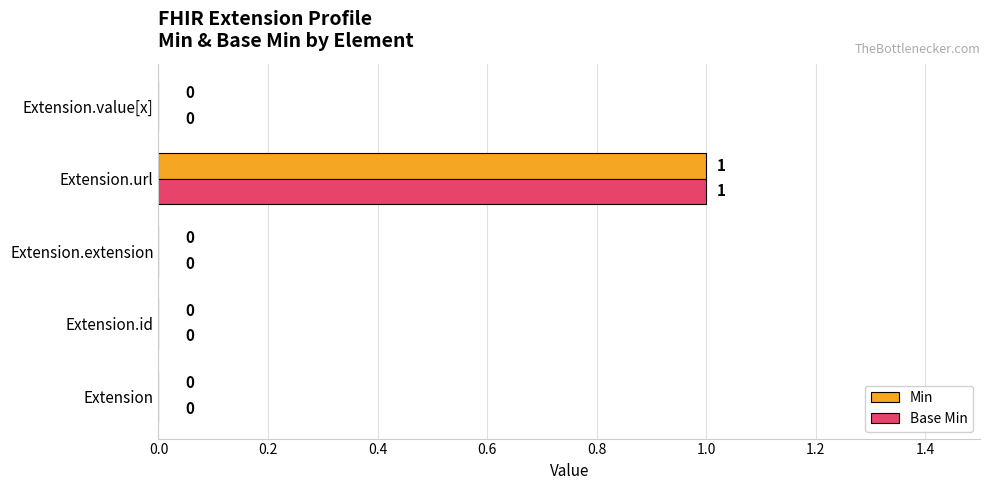

True or false: Min has a value of 1 at Extension.url.

True